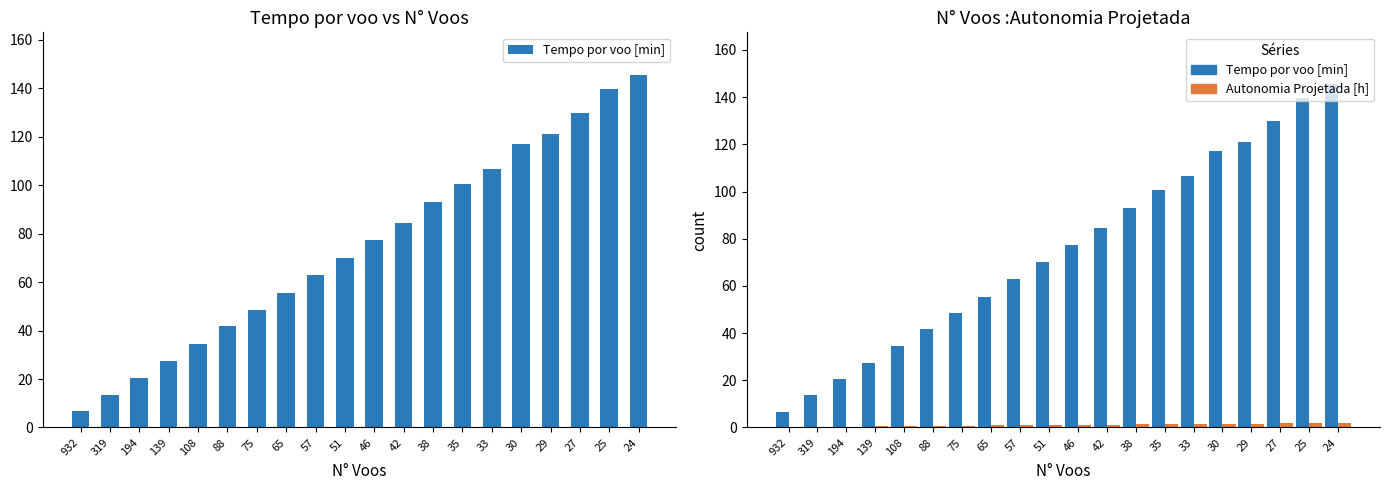

What is the total value across all series at 27?

131.5